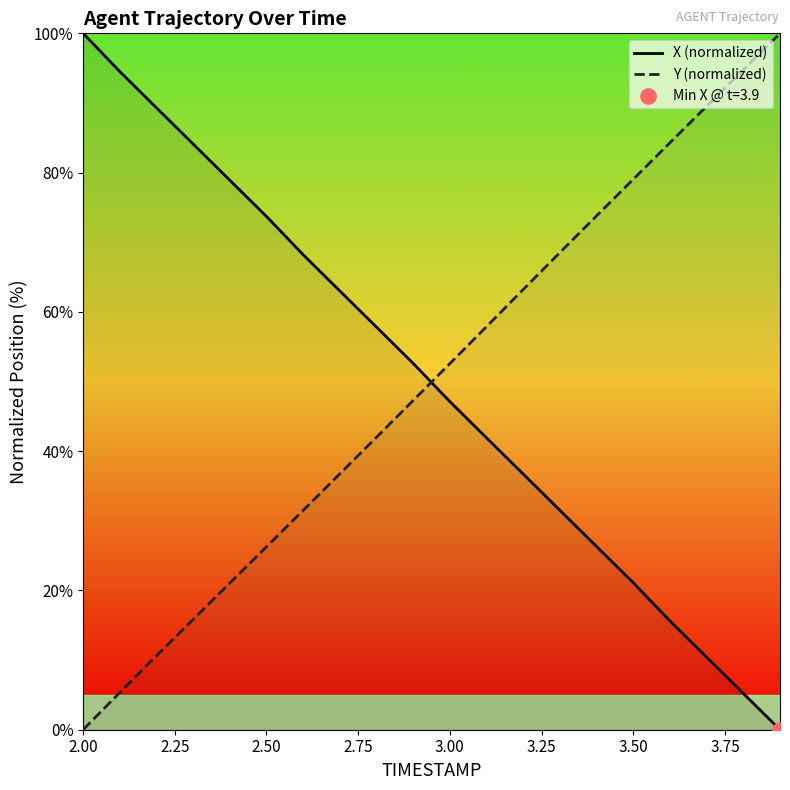

Is the value of Y (normalized) at 3.00 greater than the value of X (normalized) at 3.50?

Yes